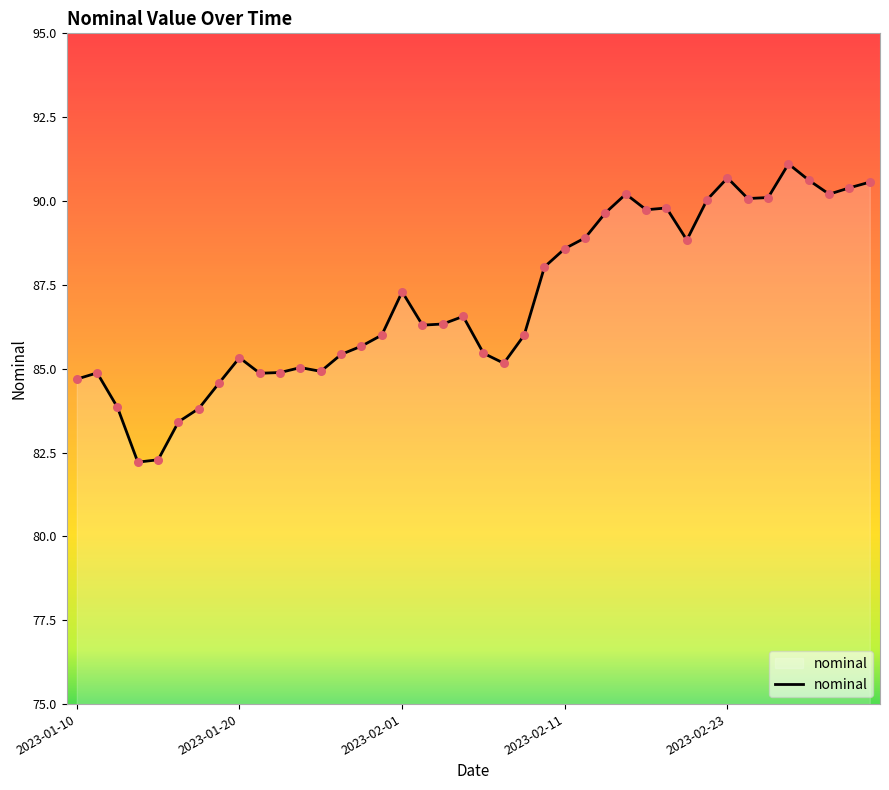

What is the smallest value displayed?

82.2